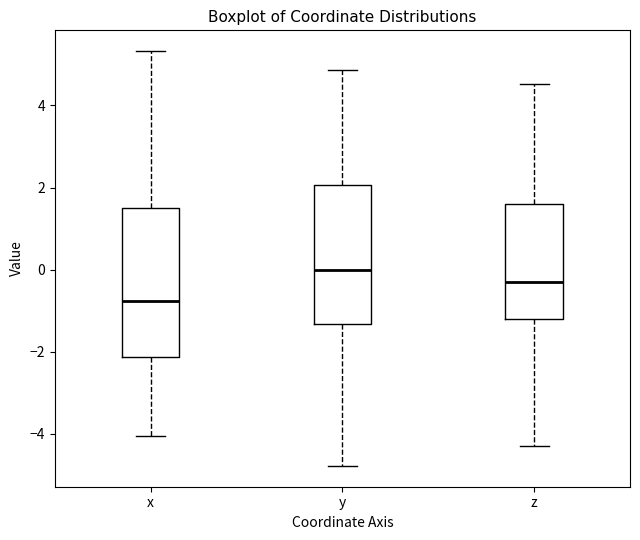

Comparing the boxes themselves (not the whiskers), which one is the tallest?

x